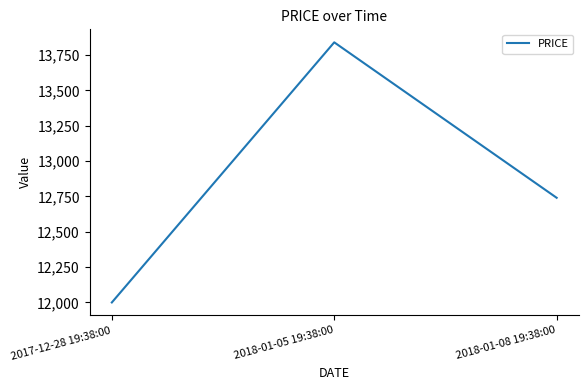

What is the change in value from 2018-01-05 19:38:00 to 2018-01-08 19:38:00?

-1099.9